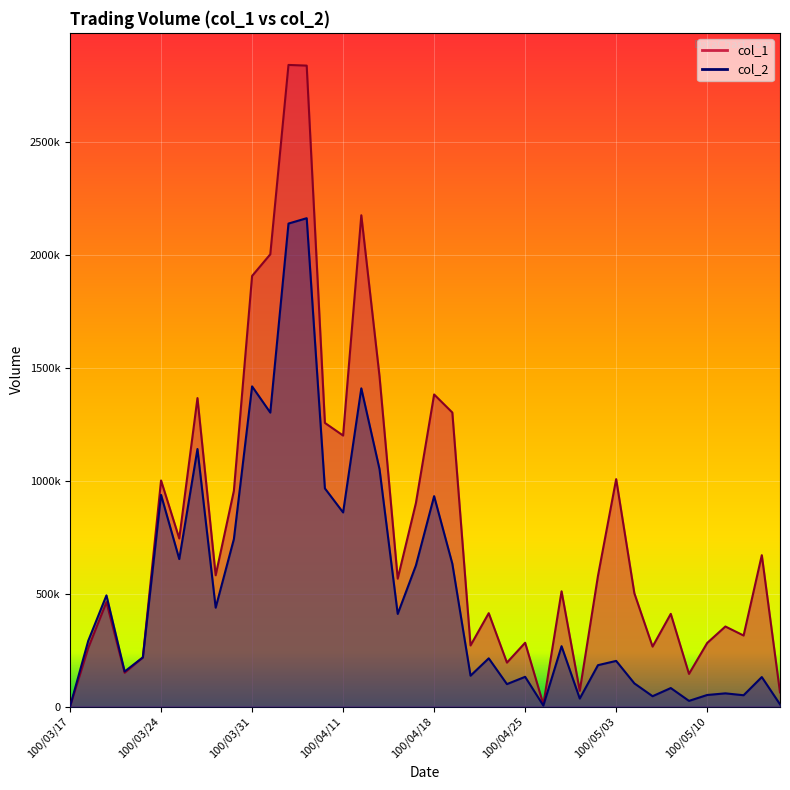

True or false: col_2 has more than 0 interior local peaks.

True